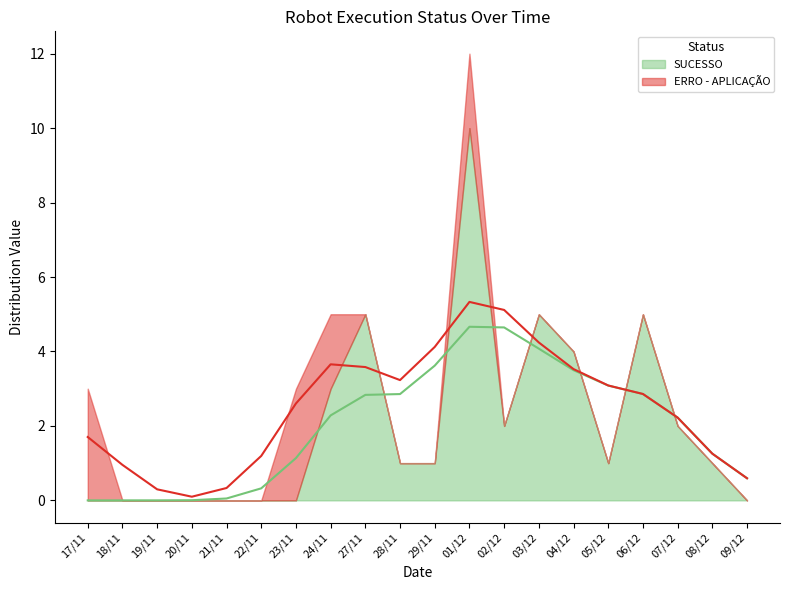

Is the value of SUCESSO at 21/11 greater than the value of ERRO - APLICAÇÃO at 04/12?

No